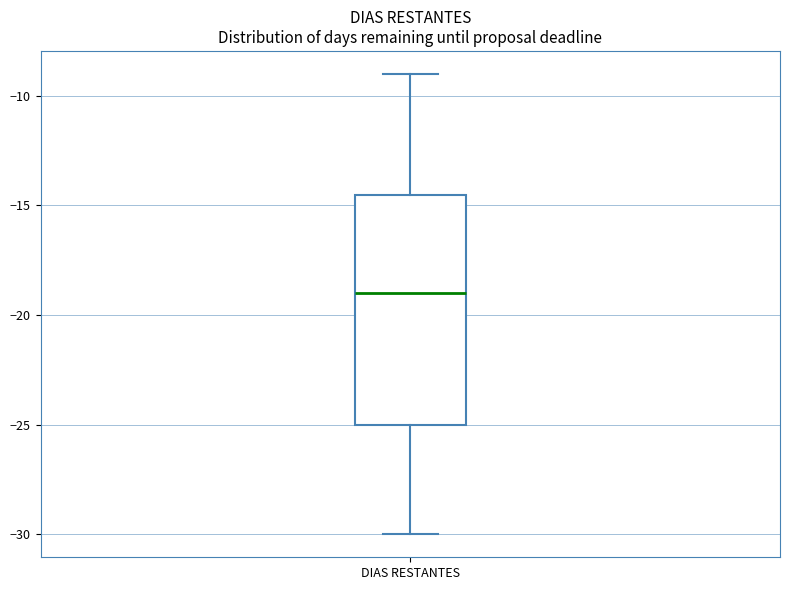

Read this box plot against the y-axis: the position of the median line, the range covered by the box, and the ends of both whiskers. The values are not printed on the chart, so give them approximately, as read against the axis.

median -19.0, box -25.0 to -14.5, whiskers -30.0 to -9.0